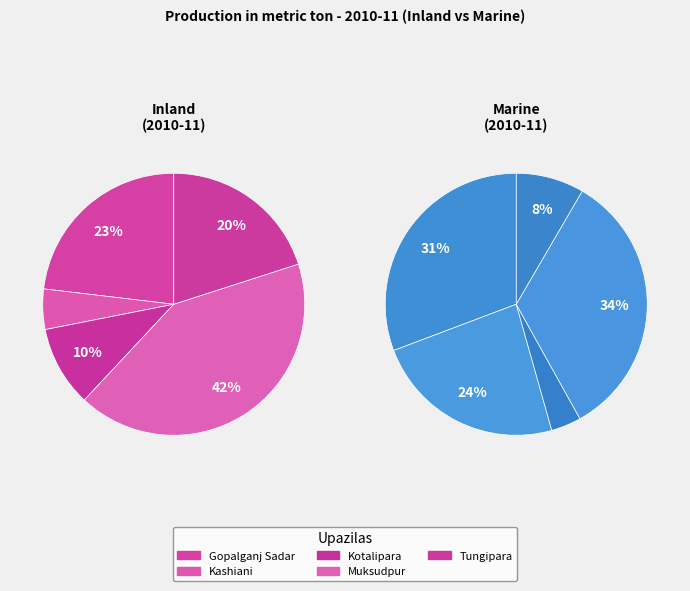

What is the largest slice in the pie chart?

Muksudpur